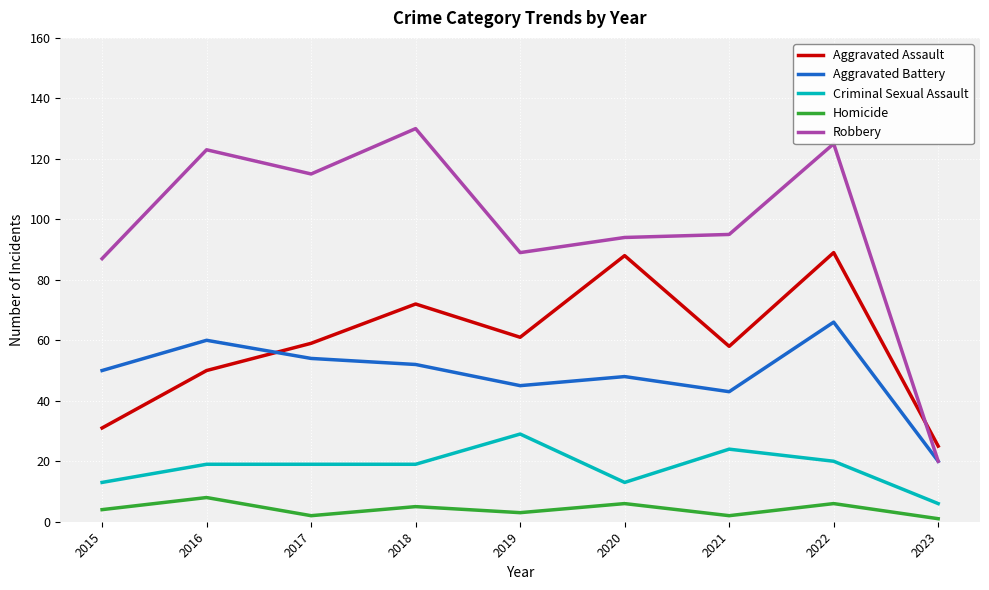

What is the maximum value for Aggravated Battery?

66